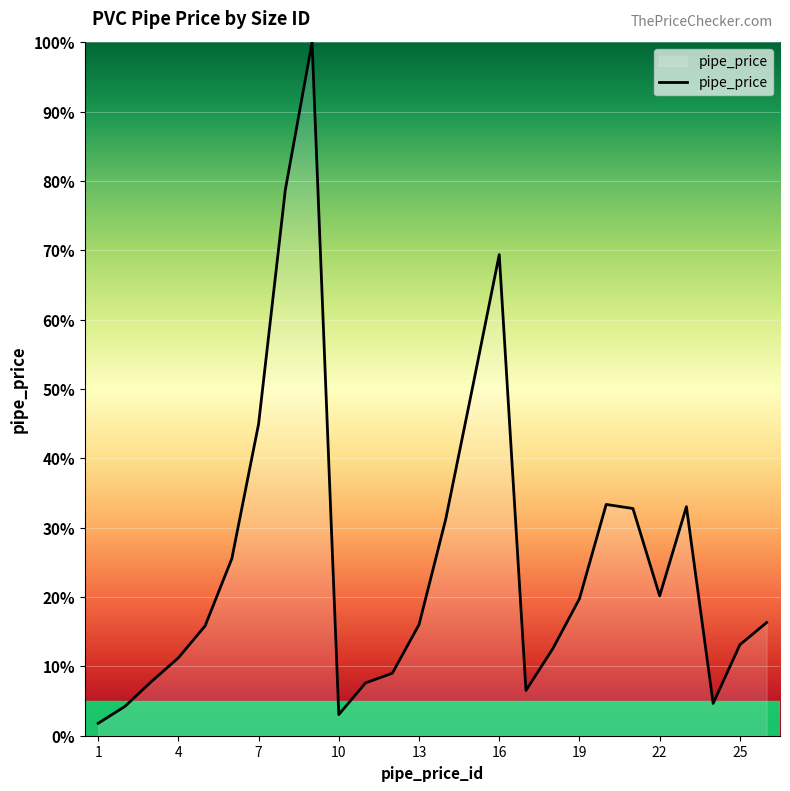

True or false: there are more than 1 points higher than both neighbors.

True